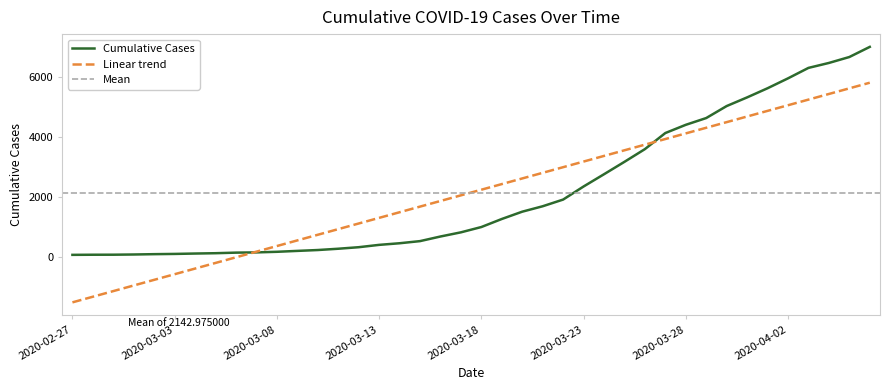

Reading left to right, extract all data points from this chart.

2020-02-27=64	2020-02-28=68	2020-02-29=69	2020-03-01=76	2020-03-02=87	2020-03-03=95	2020-03-04=108	2020-03-05=119	2020-03-06=138	2020-03-07=146	2020-03-08=166	2020-03-09=196	2020-03-10=225	2020-03-11=268	2020-03-12=319	2020-03-13=397	2020-03-14=451	2020-03-15=522	2020-03-16=676	2020-03-17=815	2020-03-18=992	2020-03-19=1260	2020-03-20=1504	2020-03-21=1685	2020-03-22=1908	2020-03-23=2344	2020-03-24=2753	2020-03-25=3167	2020-03-26=3591	2020-03-27=4128	2020-03-28=4402	2020-03-29=4628	2020-03-30=5028	2020-03-31=5317	2020-04-01=5622	2020-04-02=5952	2020-04-03=6301	2020-04-04=6466	2020-04-05=6664	2020-04-06=7002